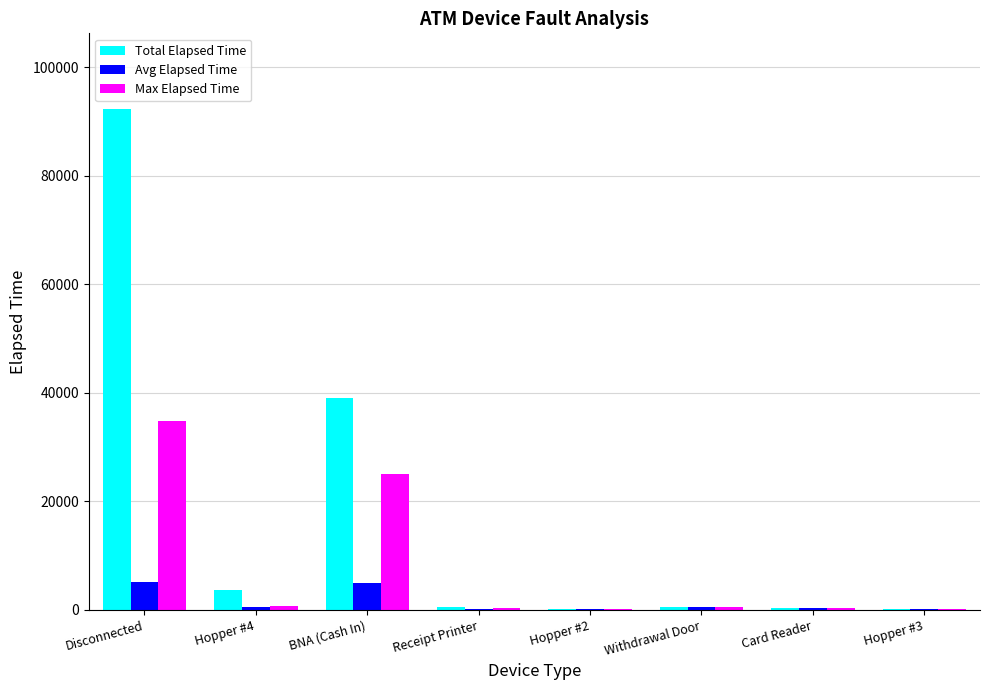

What is the greatest value displayed?

92435